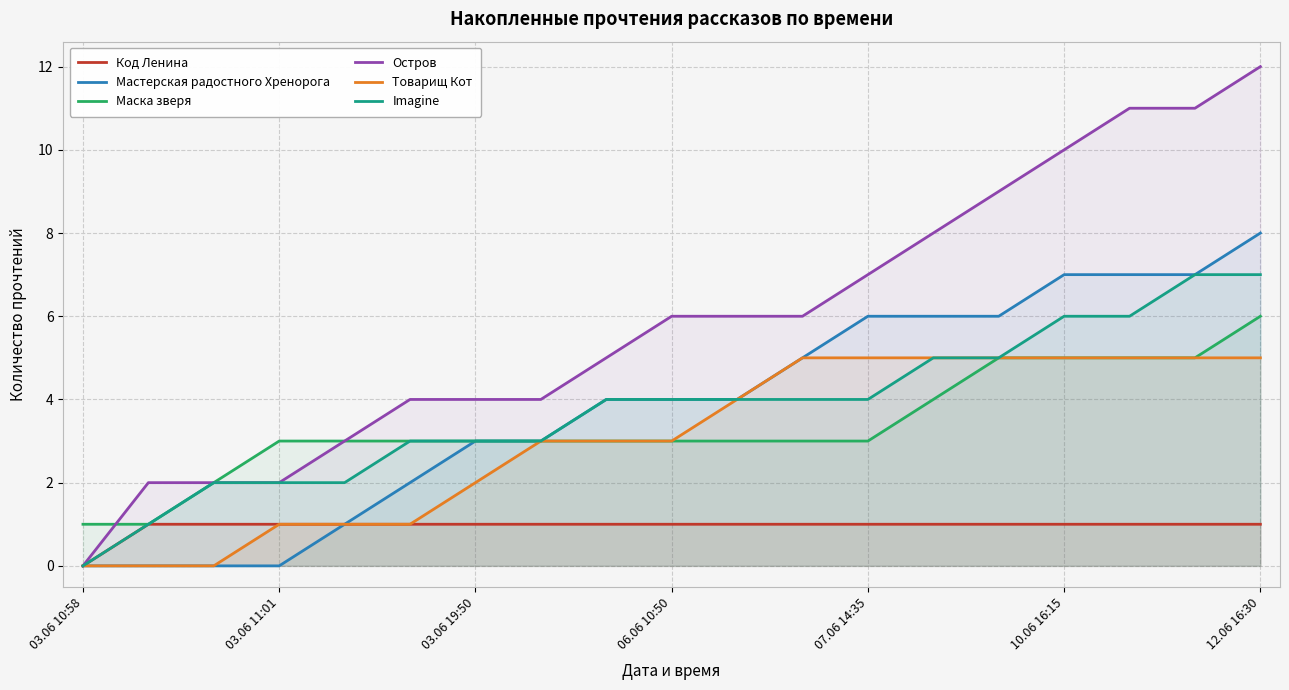

Which category has the lowest value in the Код Ленина series?

03.06 10:58